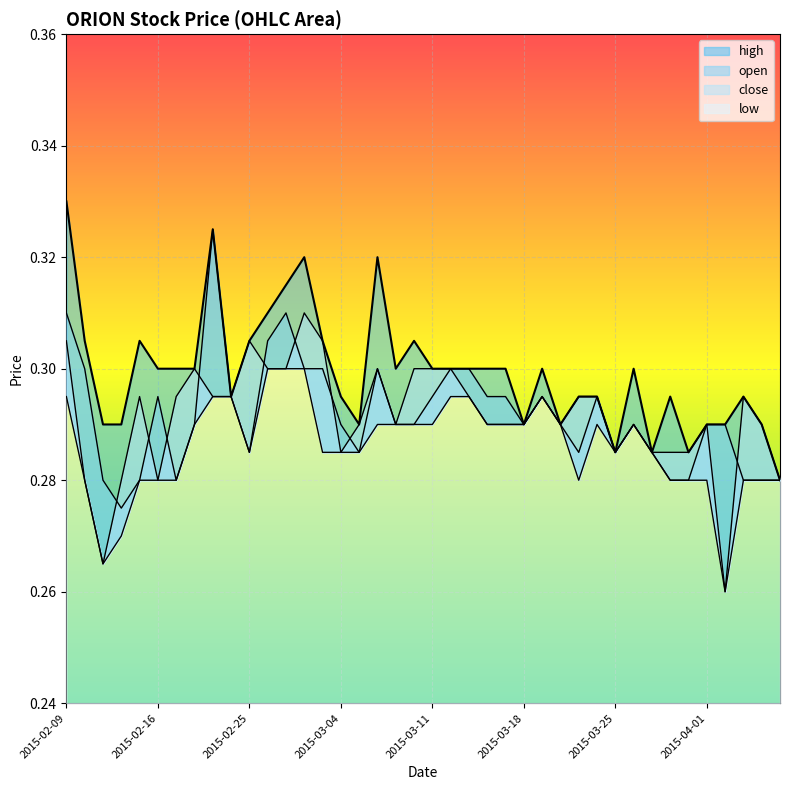

At which category does high reach its first local peak?

2015-02-13